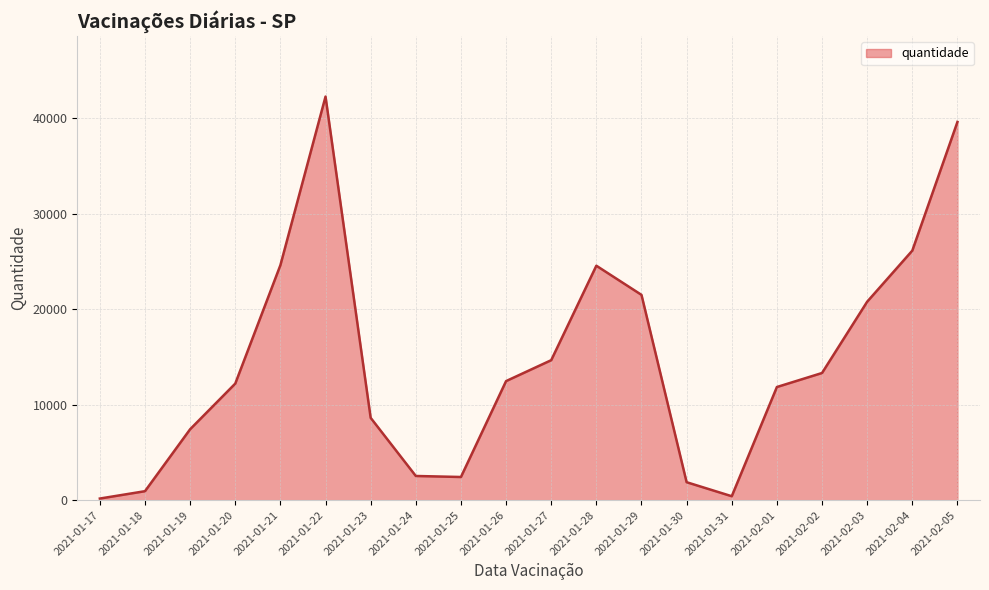

The value at 2021-01-22 is 42255. True or false?

True